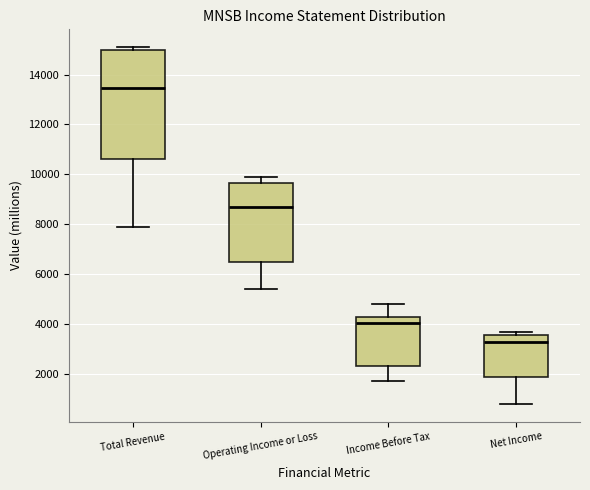

Which box has the lowest median line?

Net Income